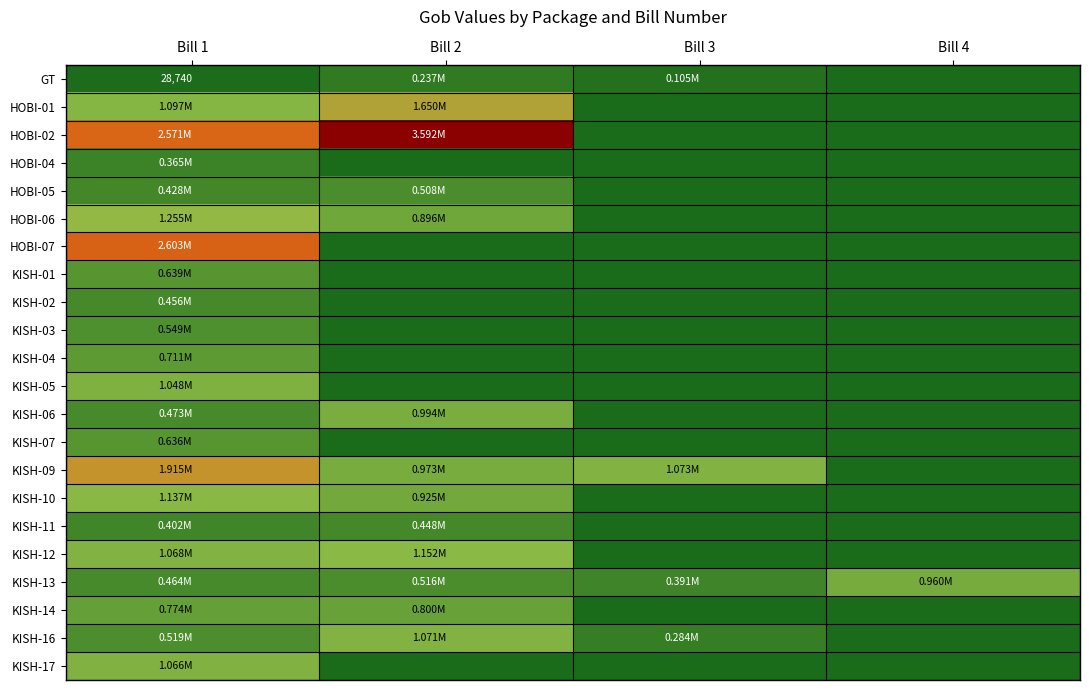

Between Bill 3 and Bill 1, which is larger?

Bill 3